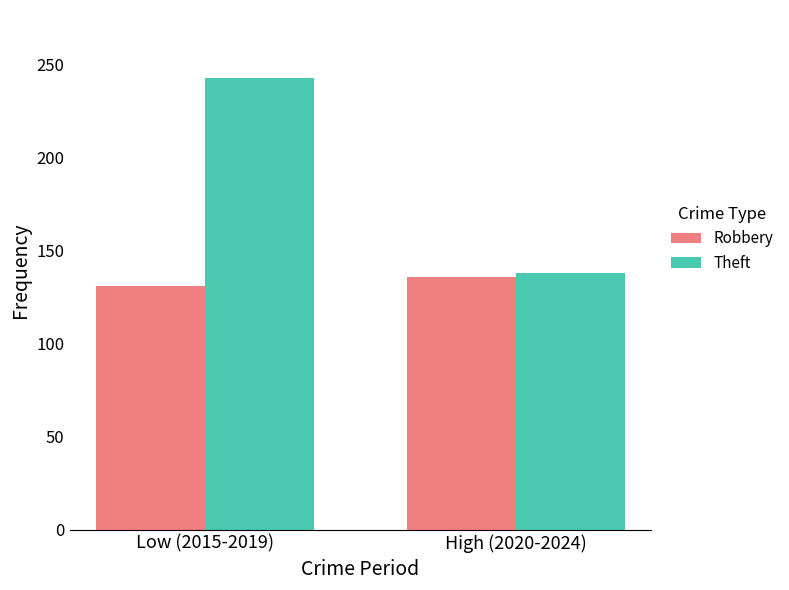

What is the highest value of the Theft series?

243